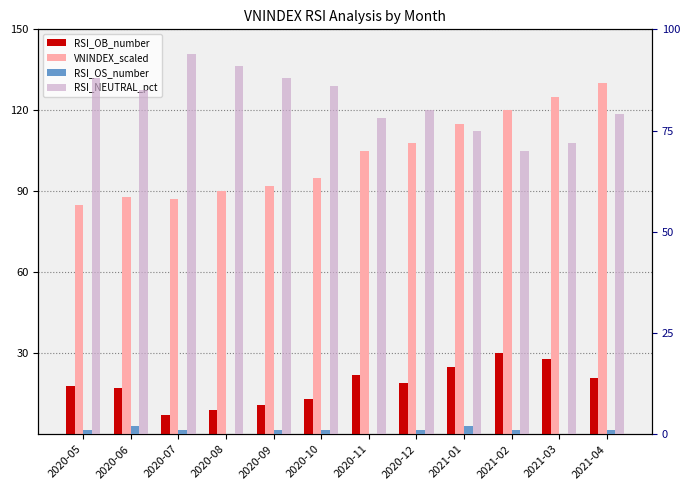

Are the bars grouped side by side (vs. stacked)?

Yes